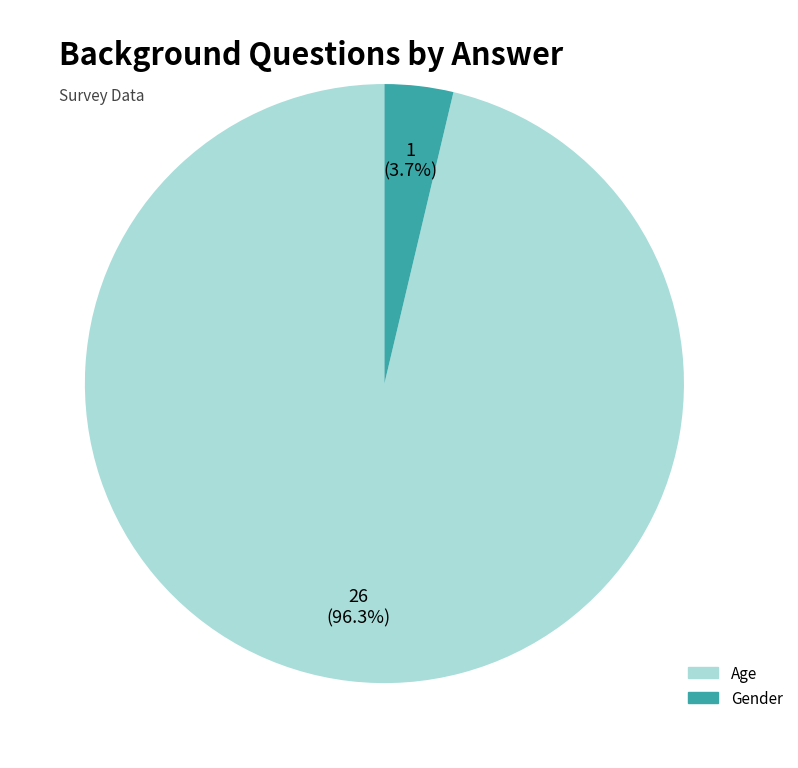

Count the number of slices in the pie.

2